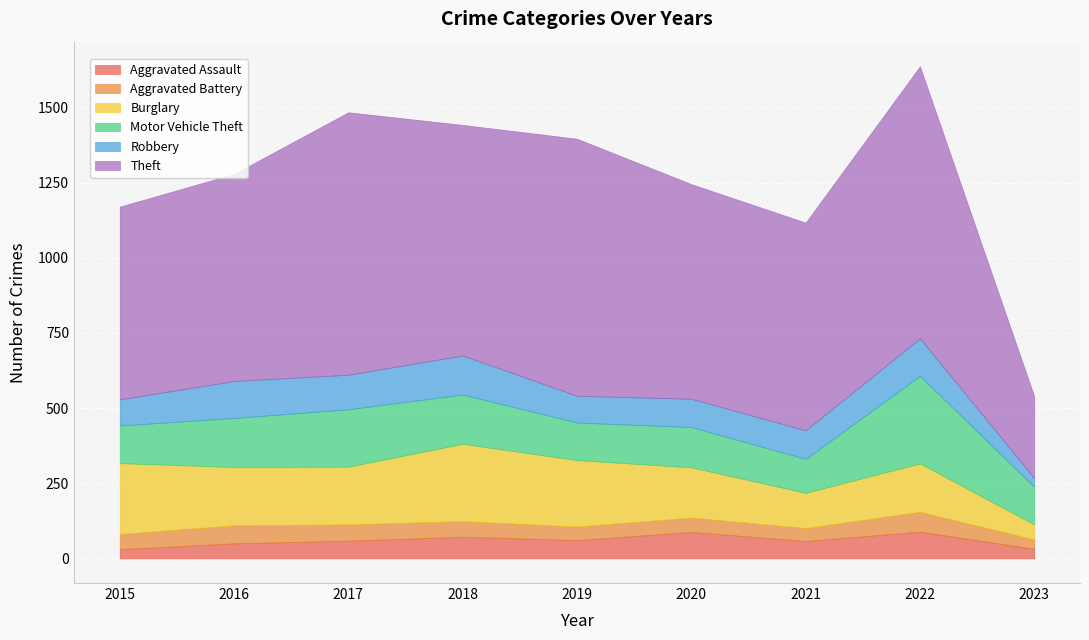

Does the chart display data point markers on the line(s)?

No